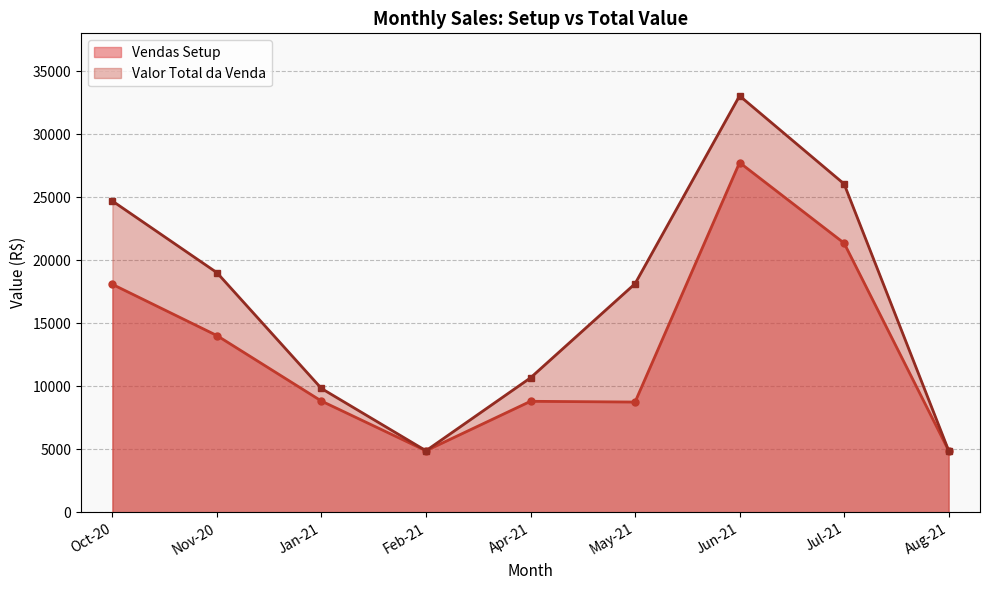

Rank the series at May-21 from lowest to highest value.

Vendas Setup, Valor Total da Venda